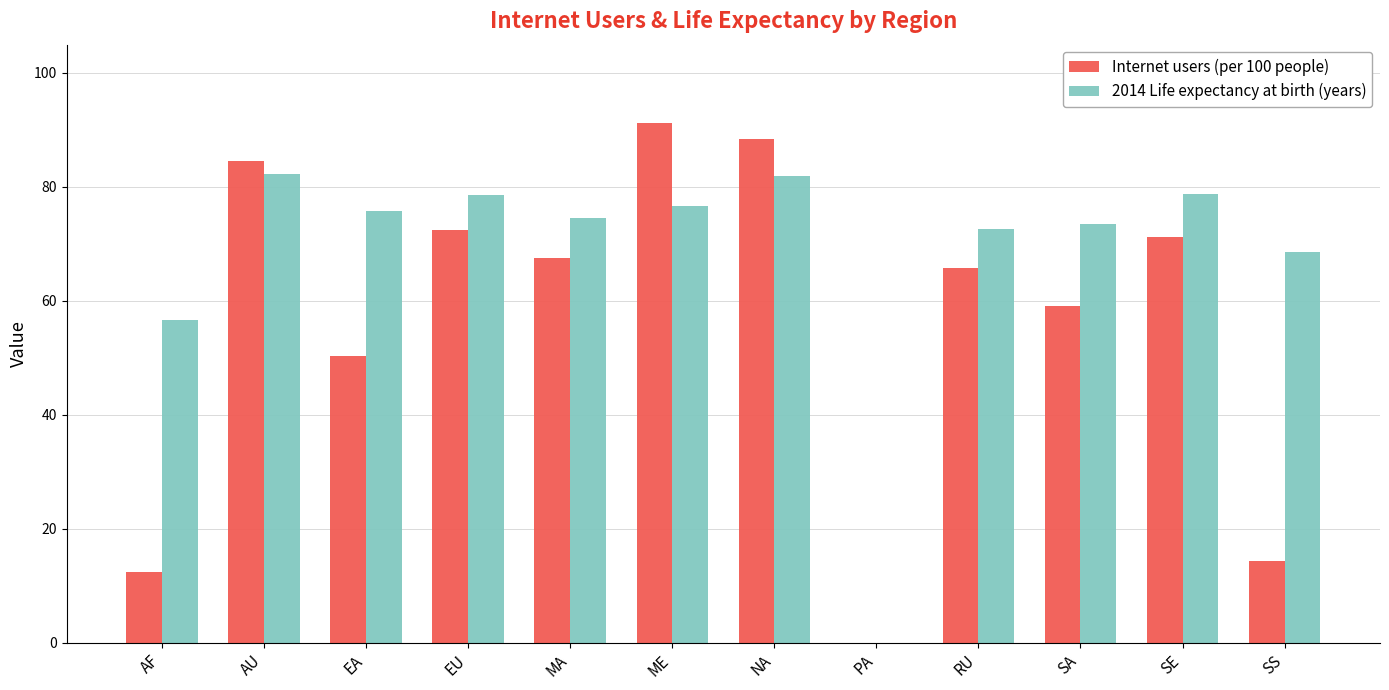

What is the maximum value shown in the chart?

91.2